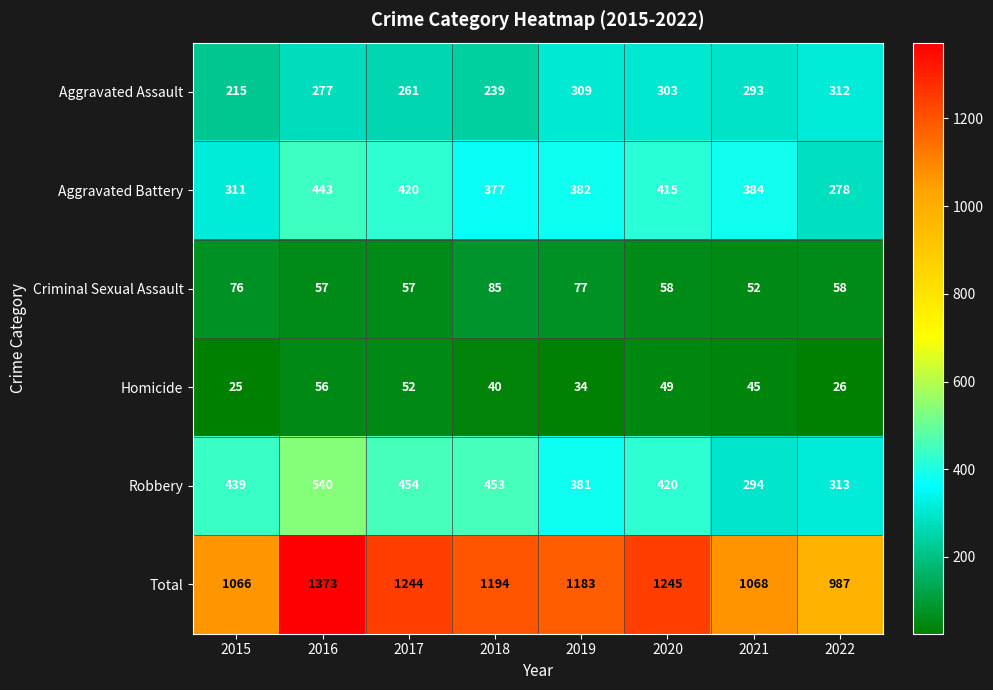

The Aggravated Assault series shows 277 at 2016. True or false?

True